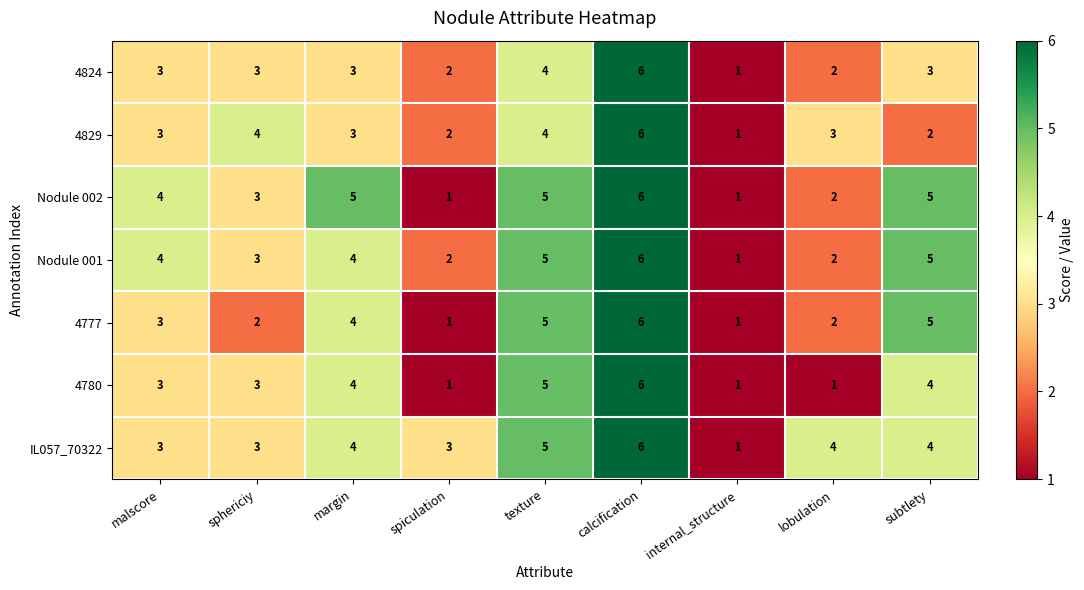

What is the maximum value for IL057_70322?

6